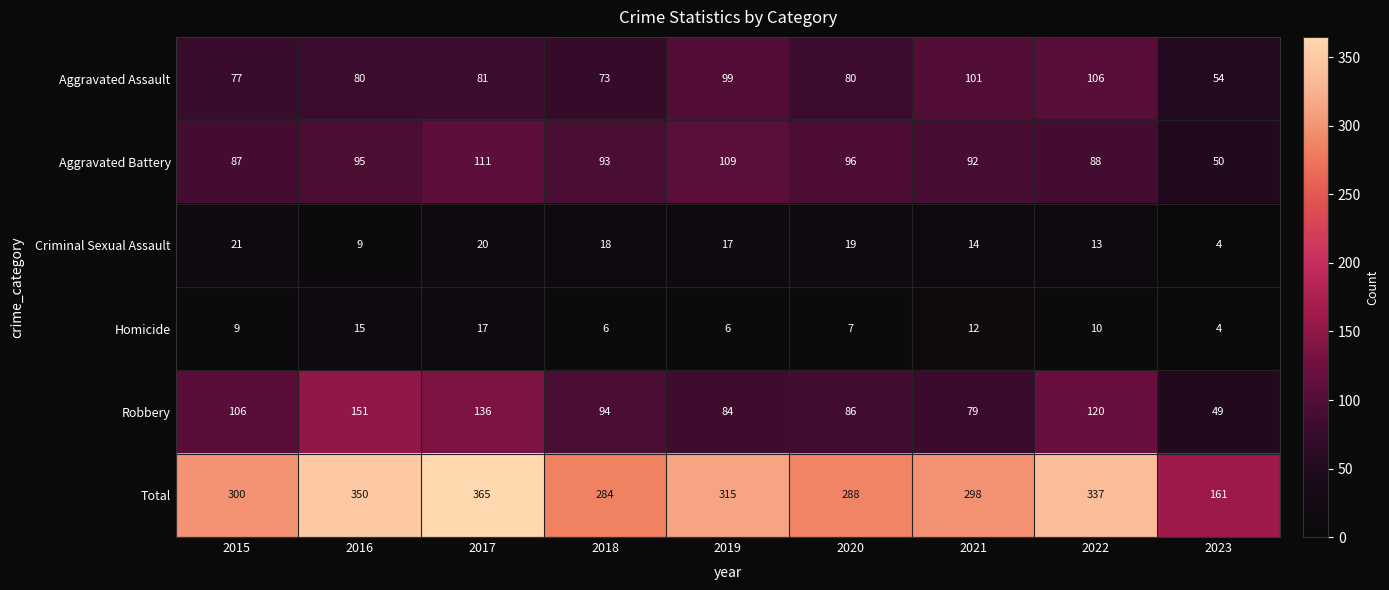

What is the total value across all series at 2017?

730